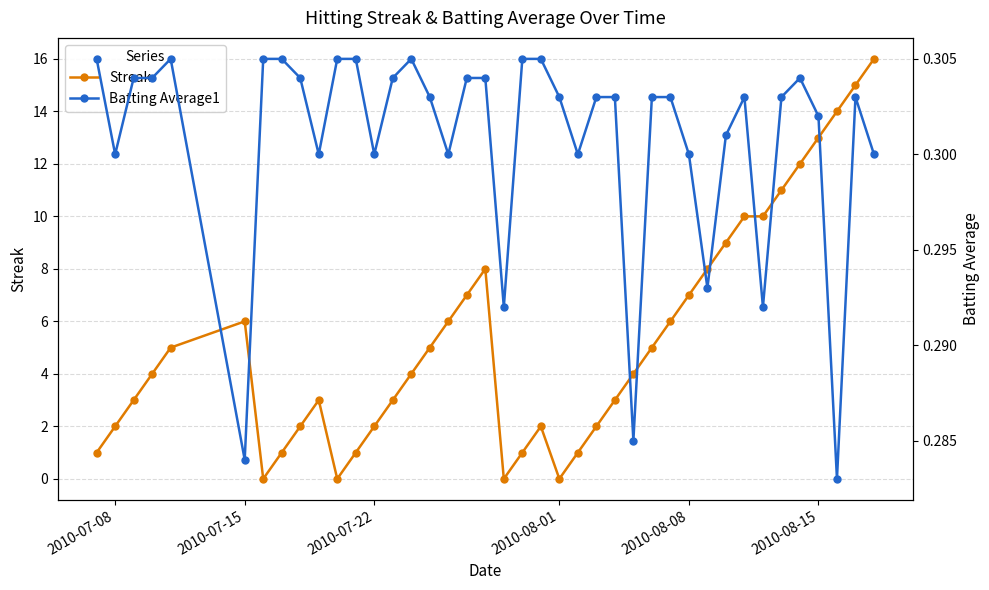

How many interior local valleys does the Streak series have?

4